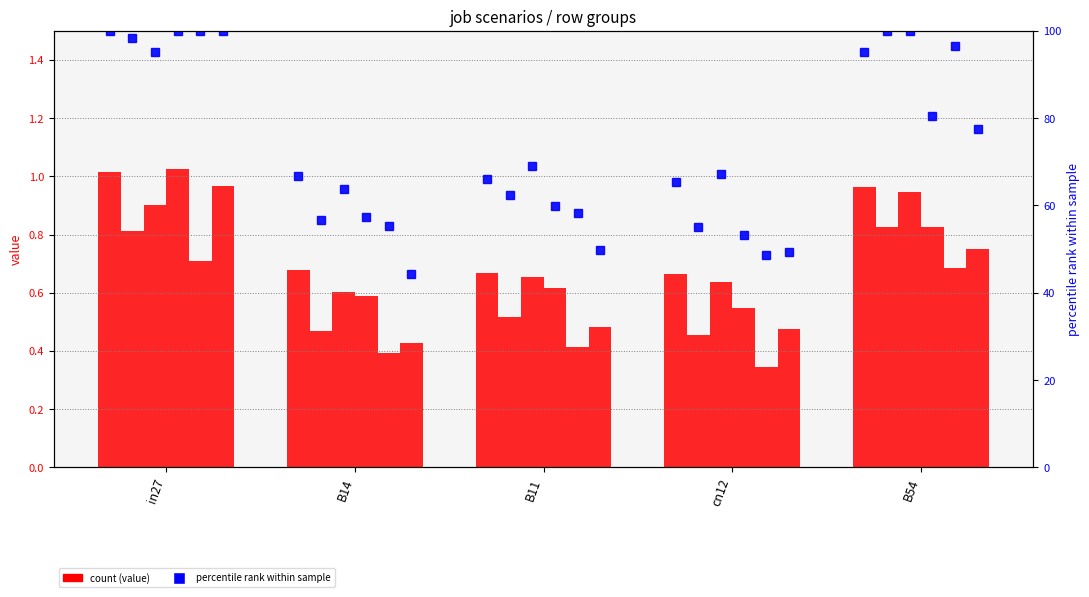

What position from the left is B11?

3